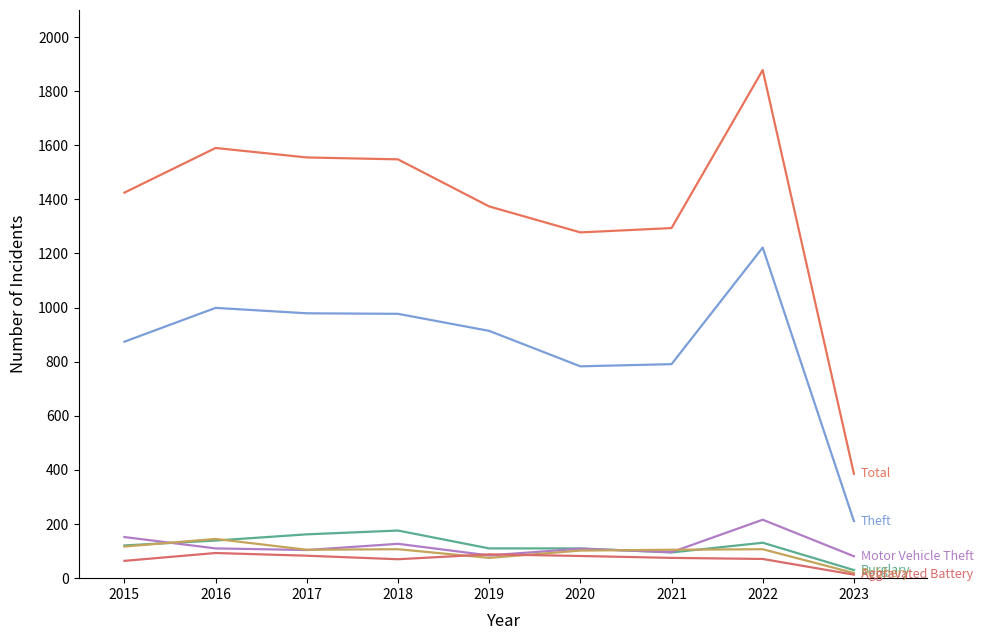

At which category is the sum across all series the highest?

2022